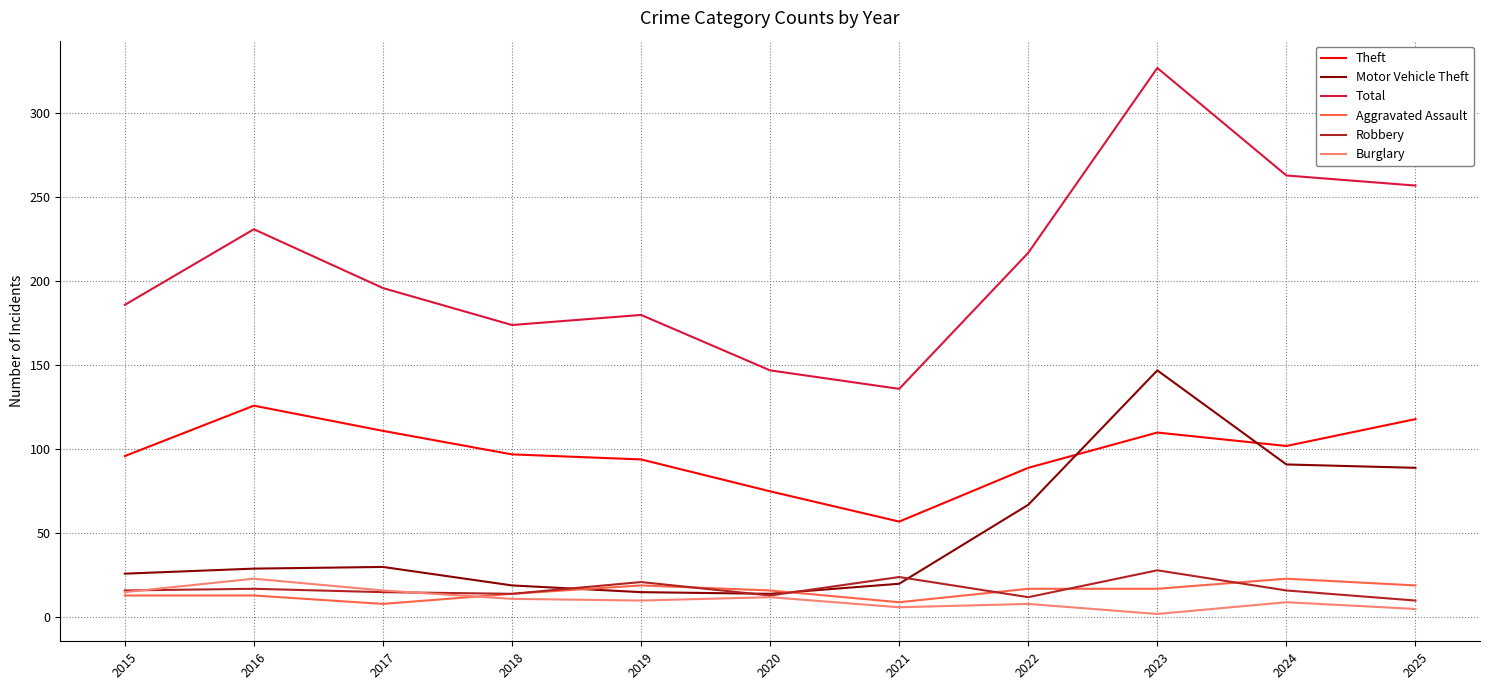

True or false: Aggravated Assault and Theft cross at least once.

False